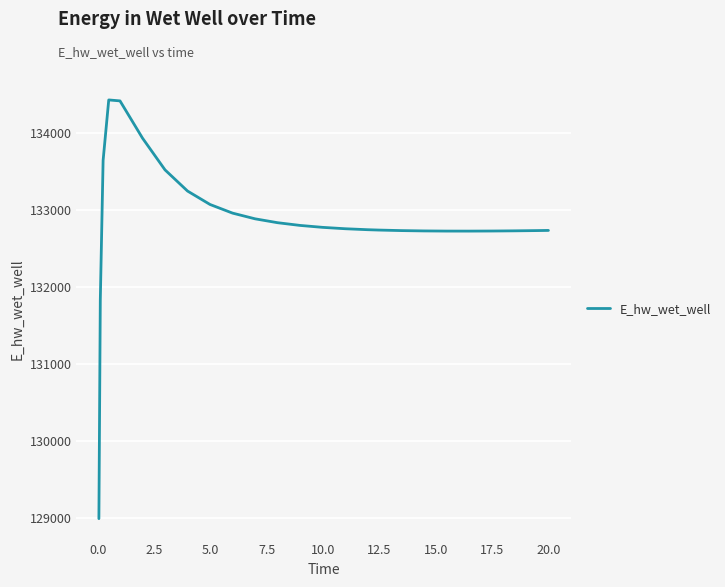

What is the greatest value displayed?

134428.8